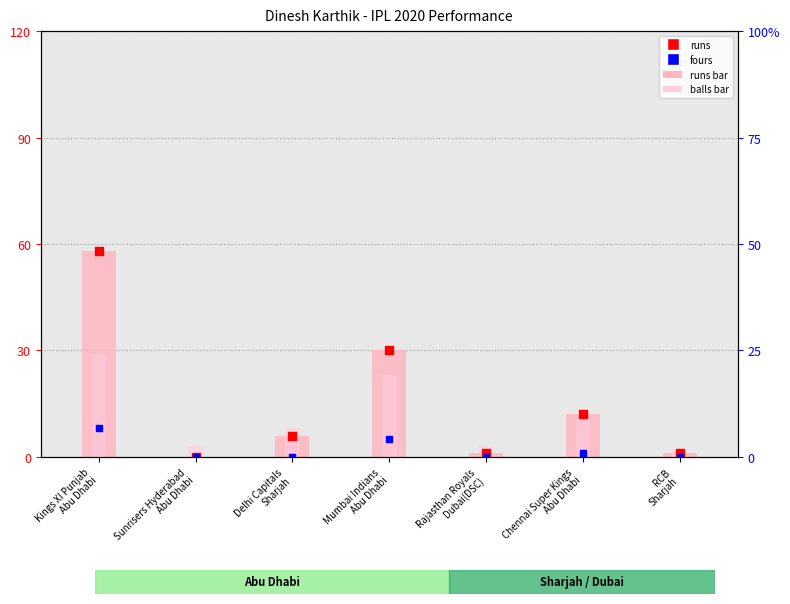

Which series reaches the maximum Y coordinate?

runs